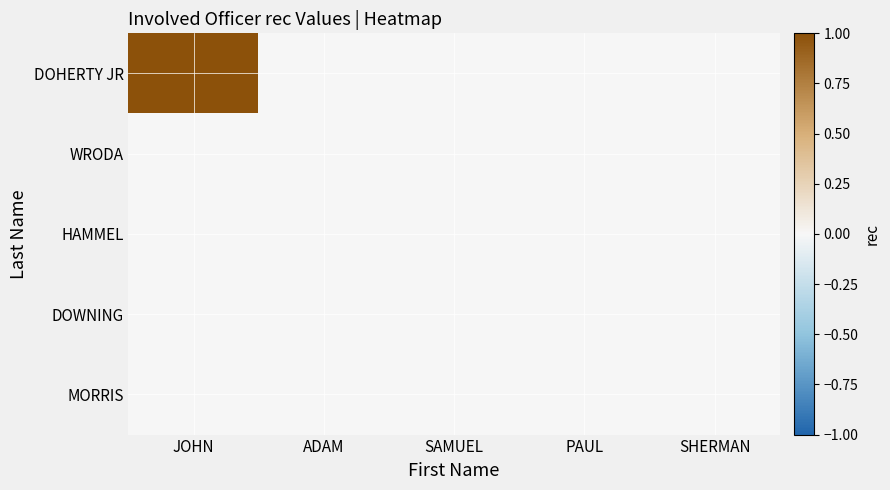

List the series in order of their peak value, highest first.

DOHERTY JR, WRODA, HAMMEL, DOWNING, MORRIS